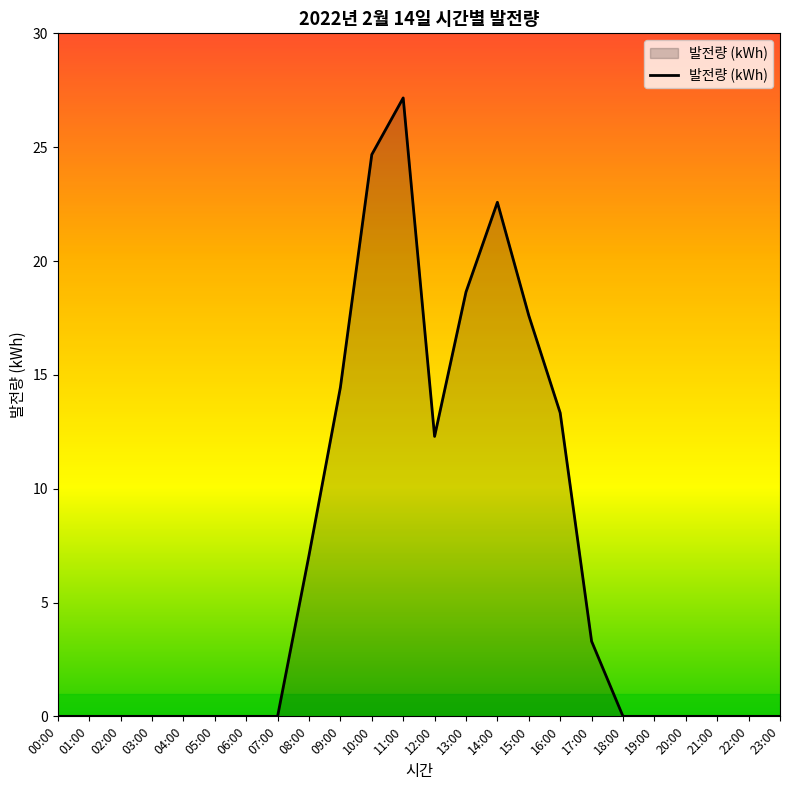

At which category does the chart reach its peak across all series?

11:00